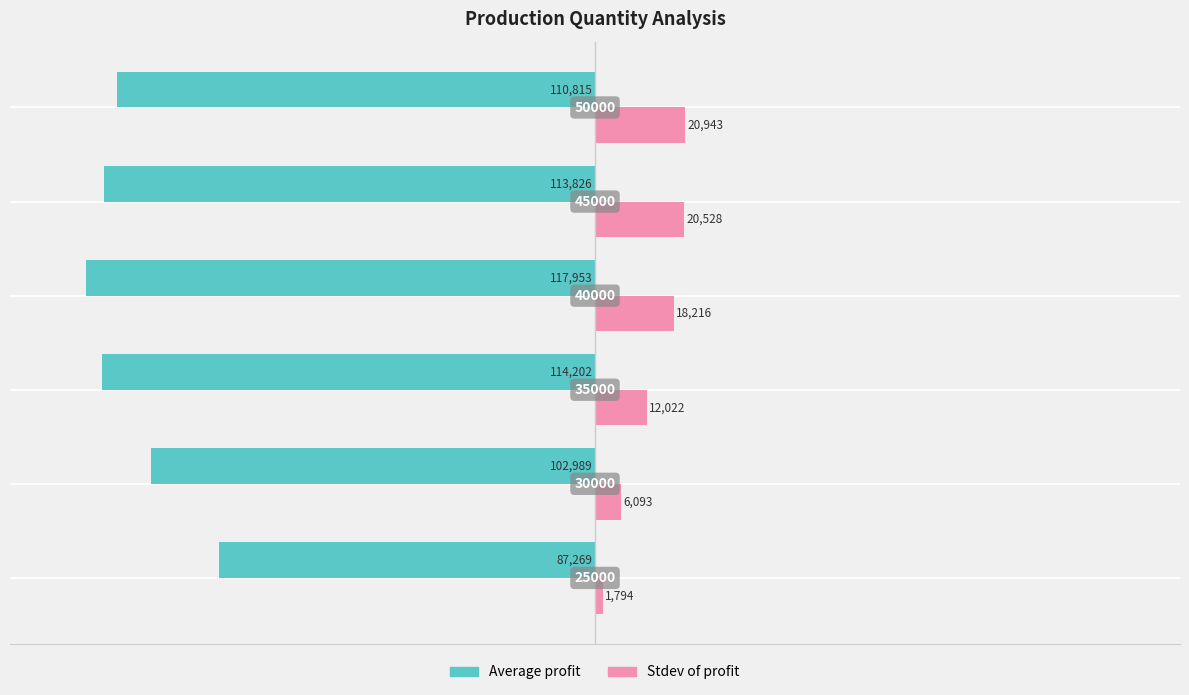

What are all the series names shown in the legend?

Average profit, Stdev of profit